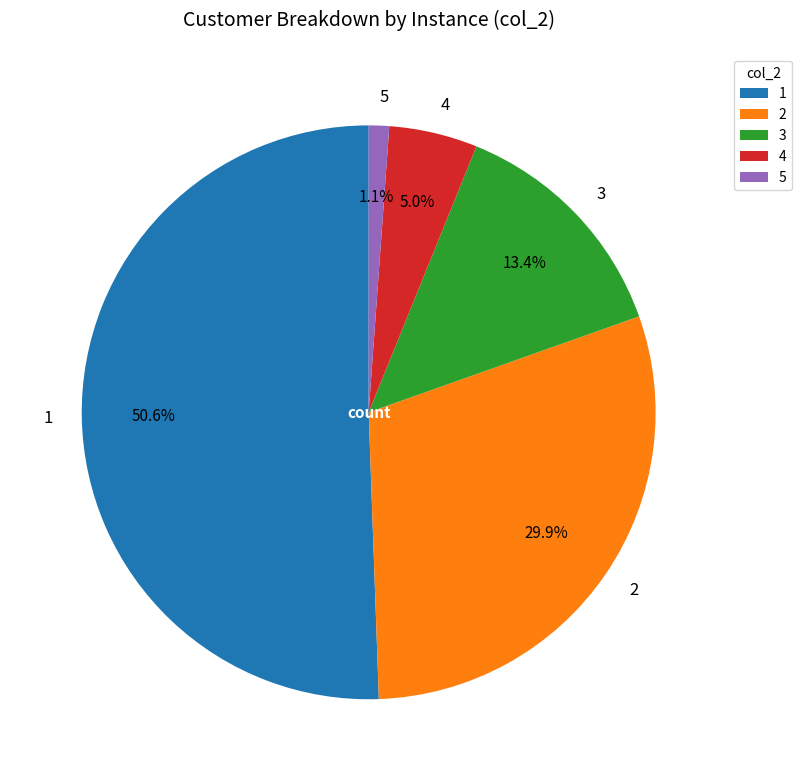

Which has a higher value, 3 or 1?

1